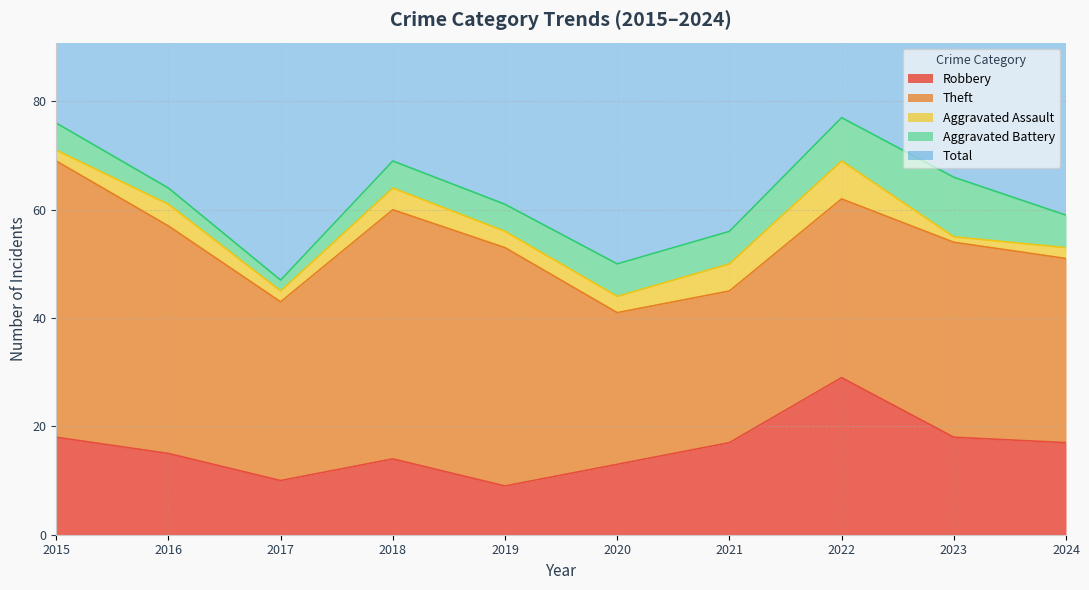

True or false: Robbery has more than 2 interior local peaks.

False